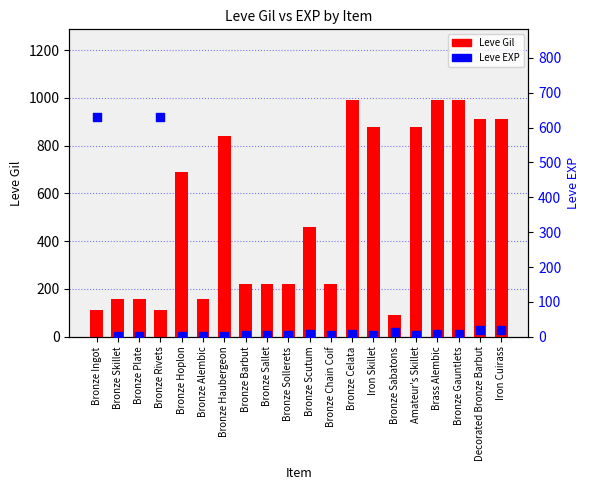

Which series contains the lowest Y value?

Leve EXP